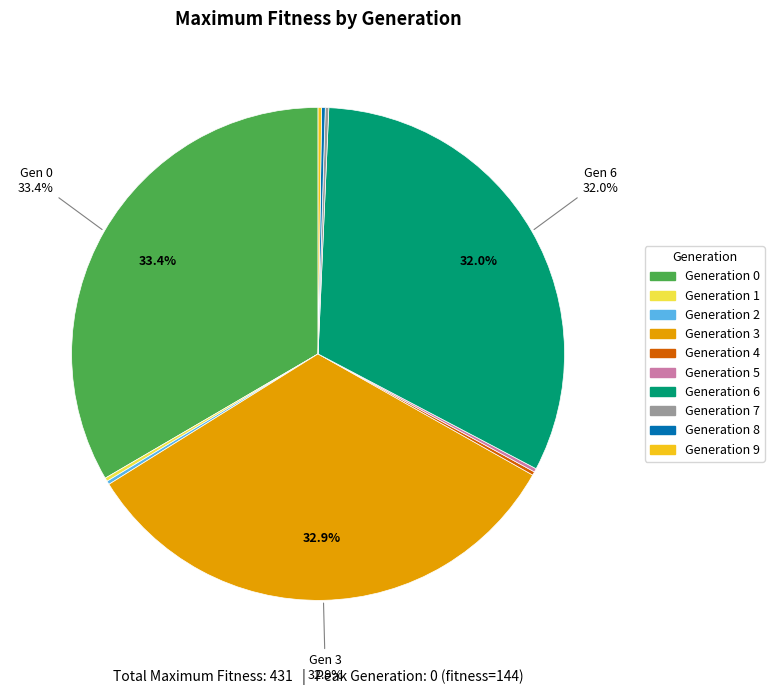

Does any single category account for the majority?

No